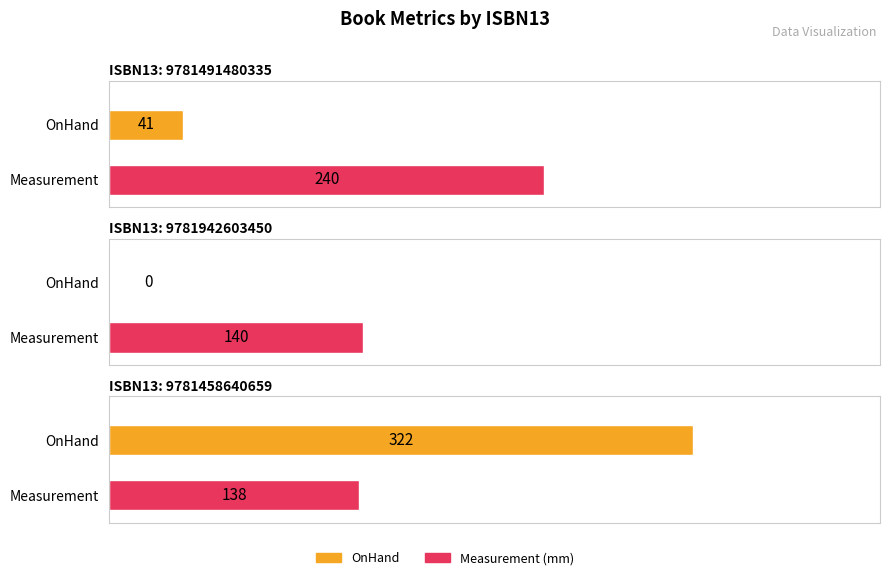

How many positive values does the OnHand series have?

2